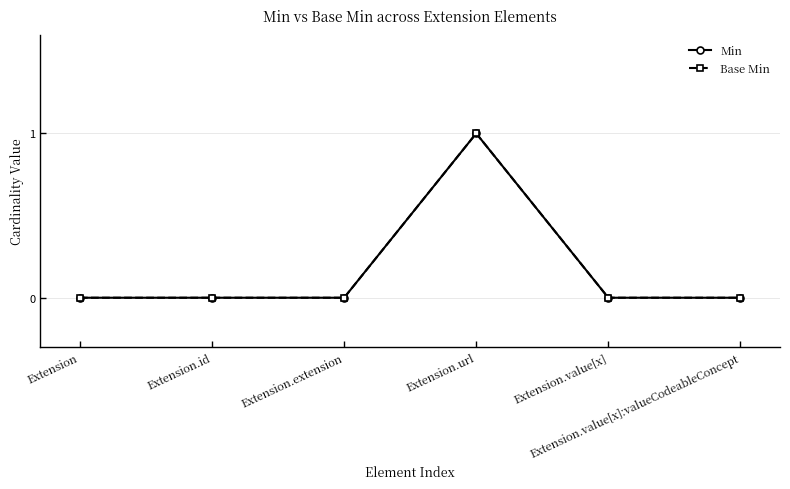

Does the chart have visible grid lines?

Yes